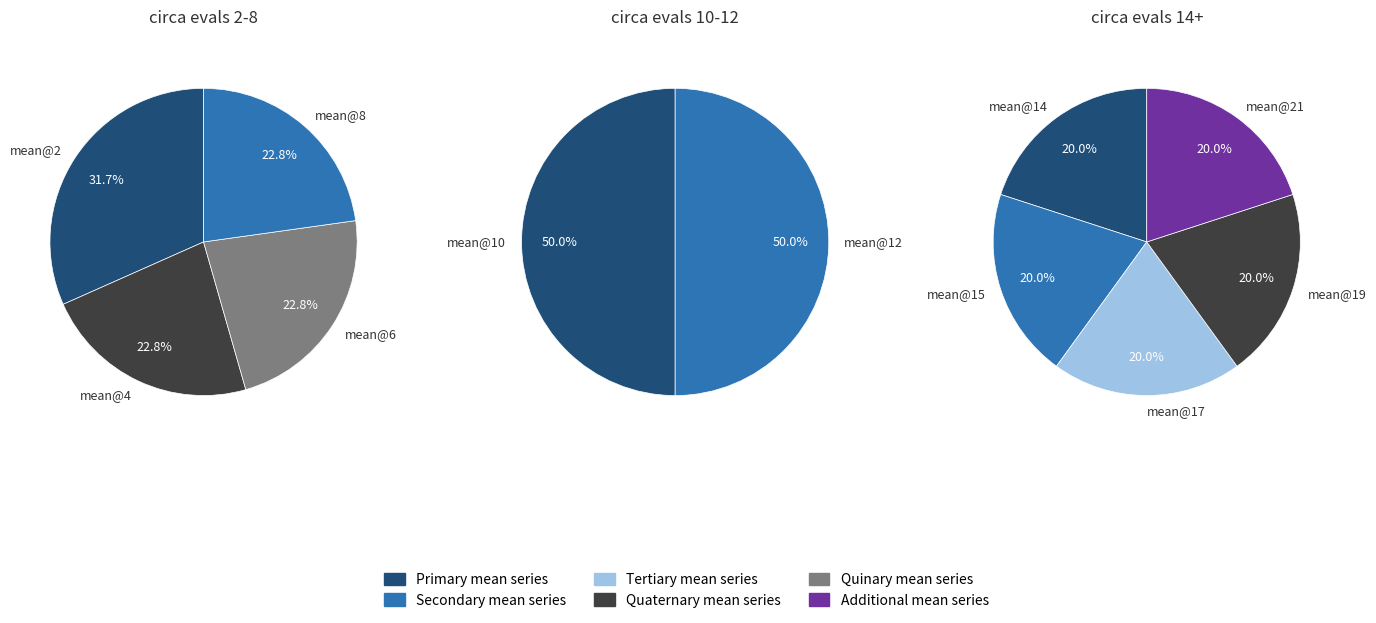

Count the number of slices in the pie.

4